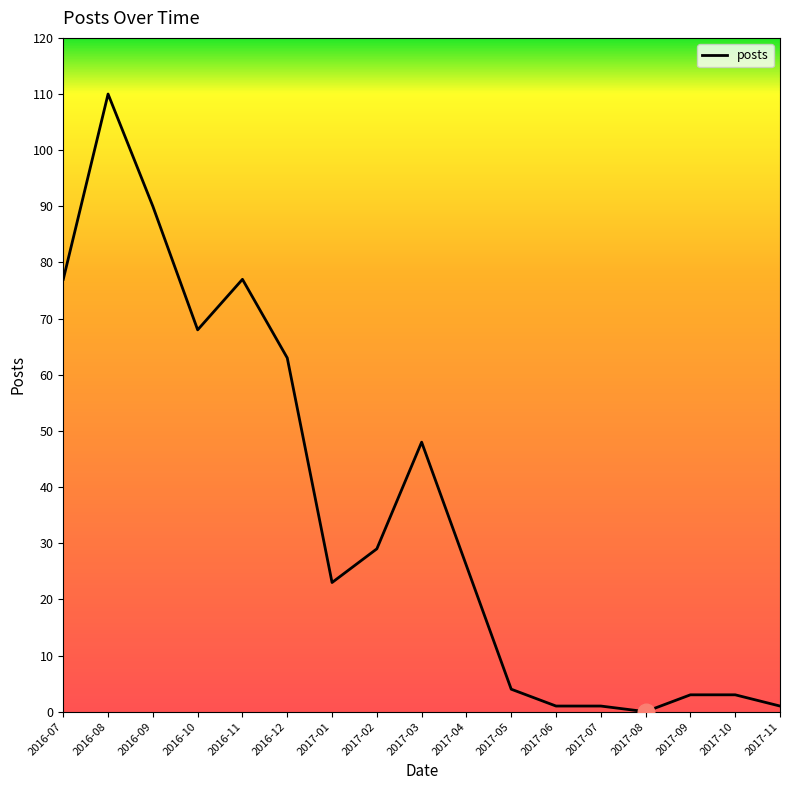

The chart shows a value of 132 at 2016-09. True or false?

False